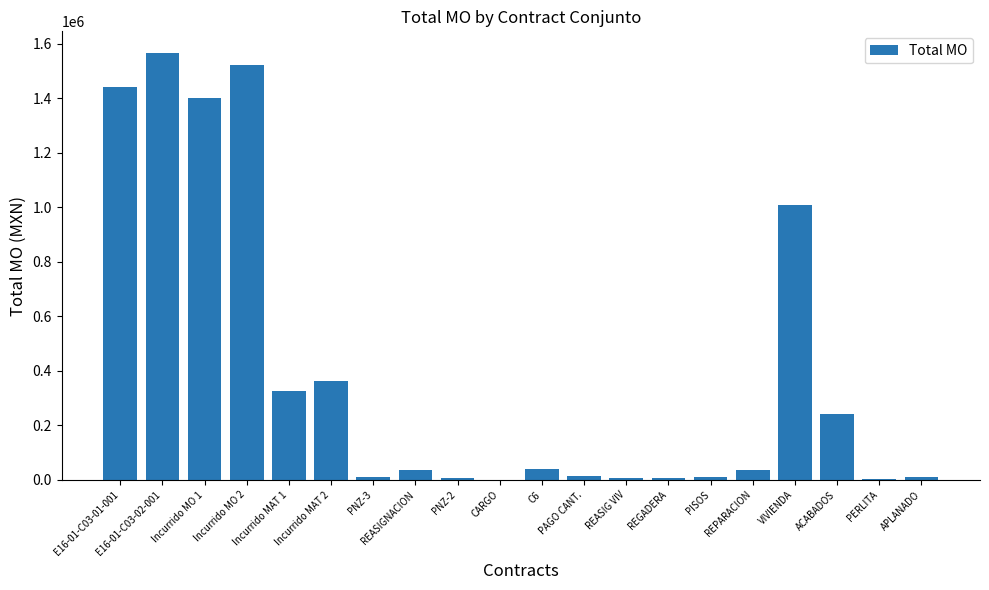

Between E16-01-C03-02-001 and Incurrido MAT 2, which is larger?

E16-01-C03-02-001